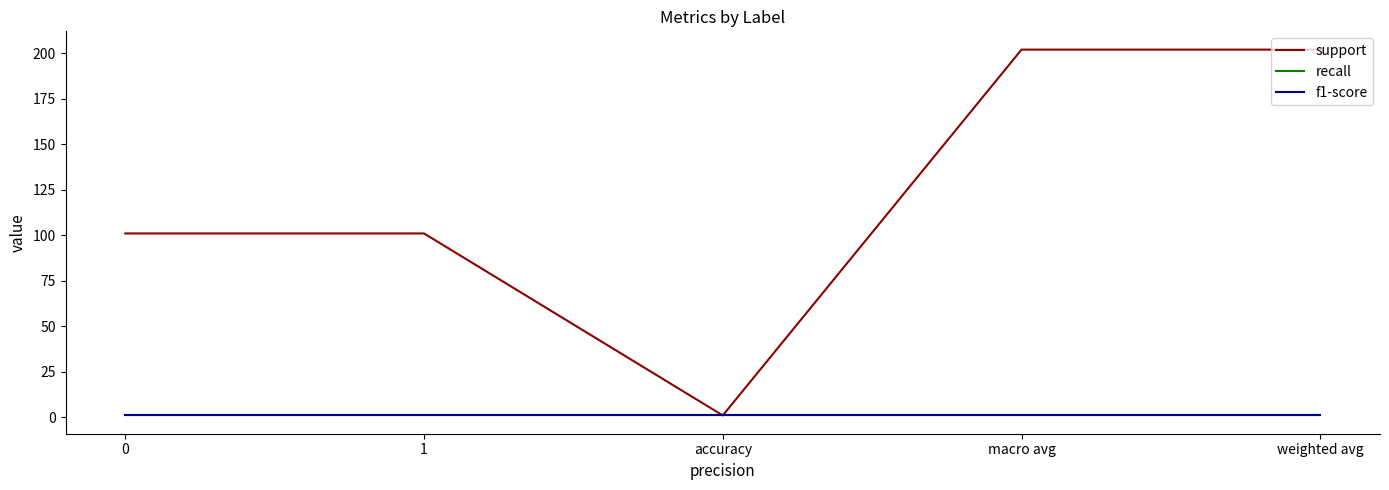

At how many categories does at least one series exceed 13?

4